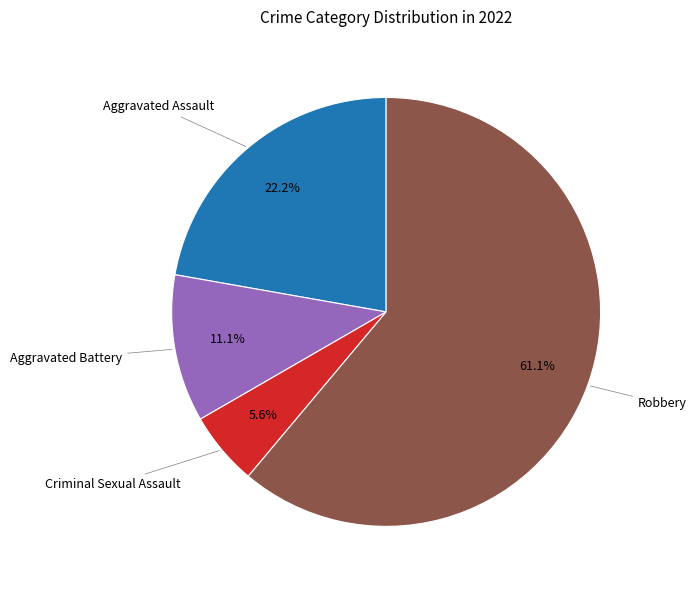

Does any single category account for the majority?

Yes